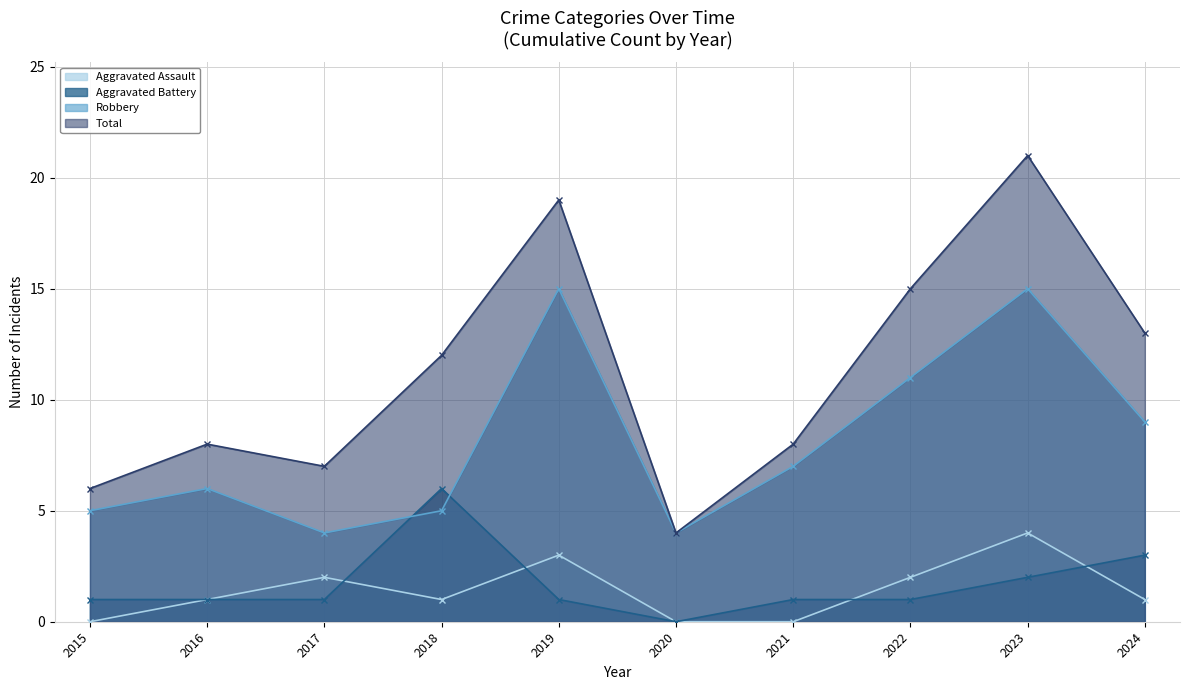

Where does the Aggravated Assault series first go above 1?

2017